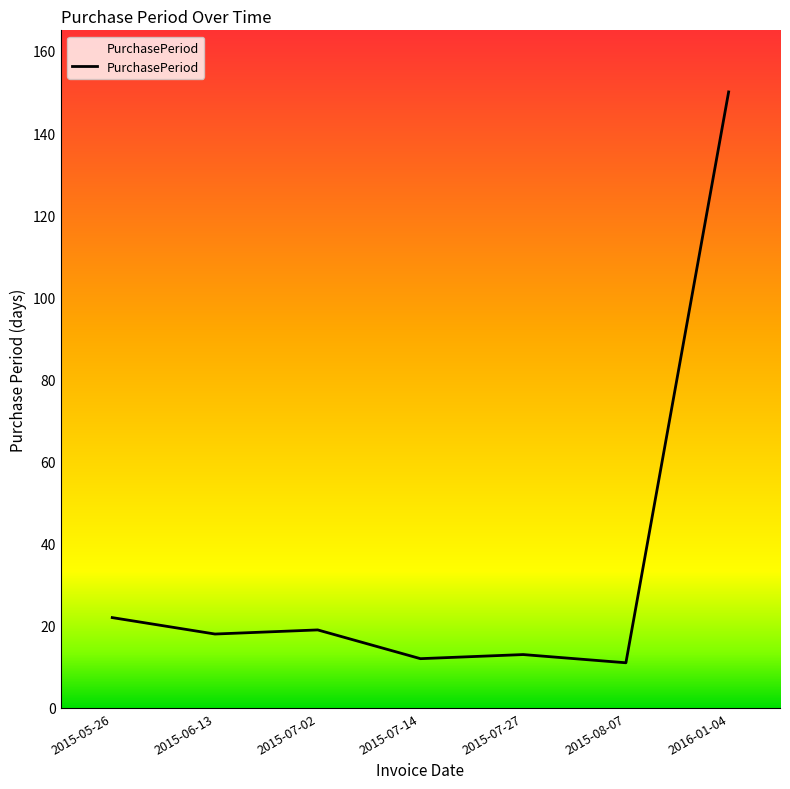

What position from the left is 2016-01-04?

7